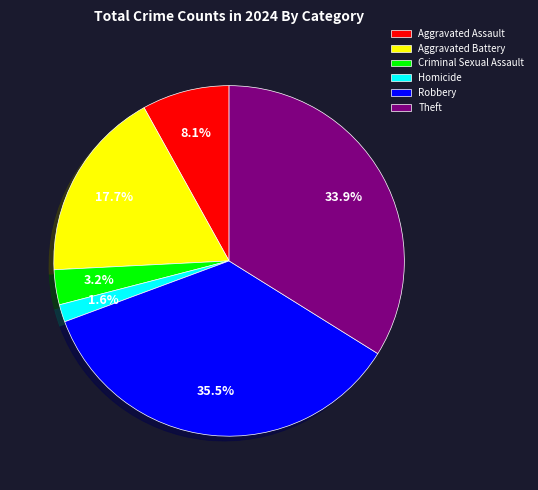

How much of the chart is everything except Aggravated Assault?

91.9%